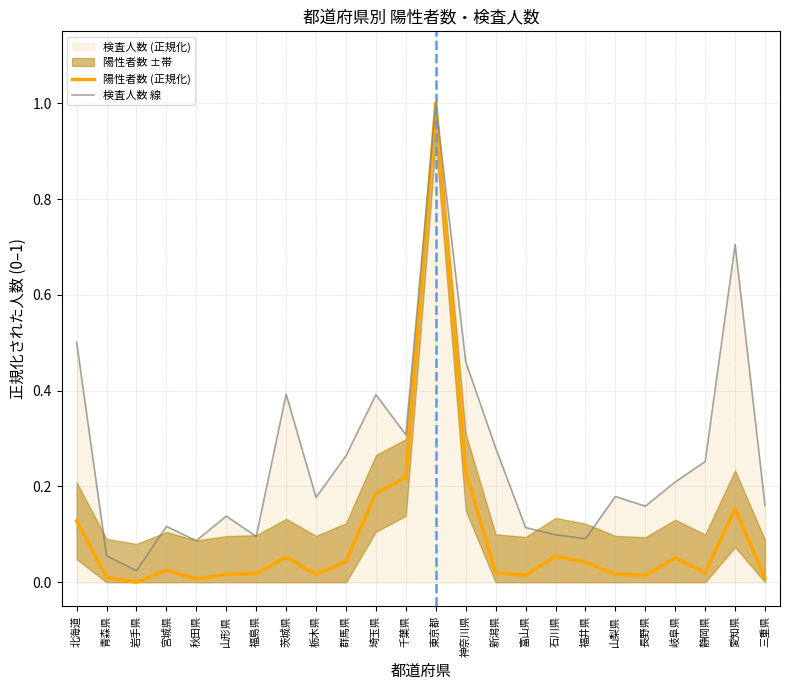

Which series has the largest total across all categories?

検査人数 線